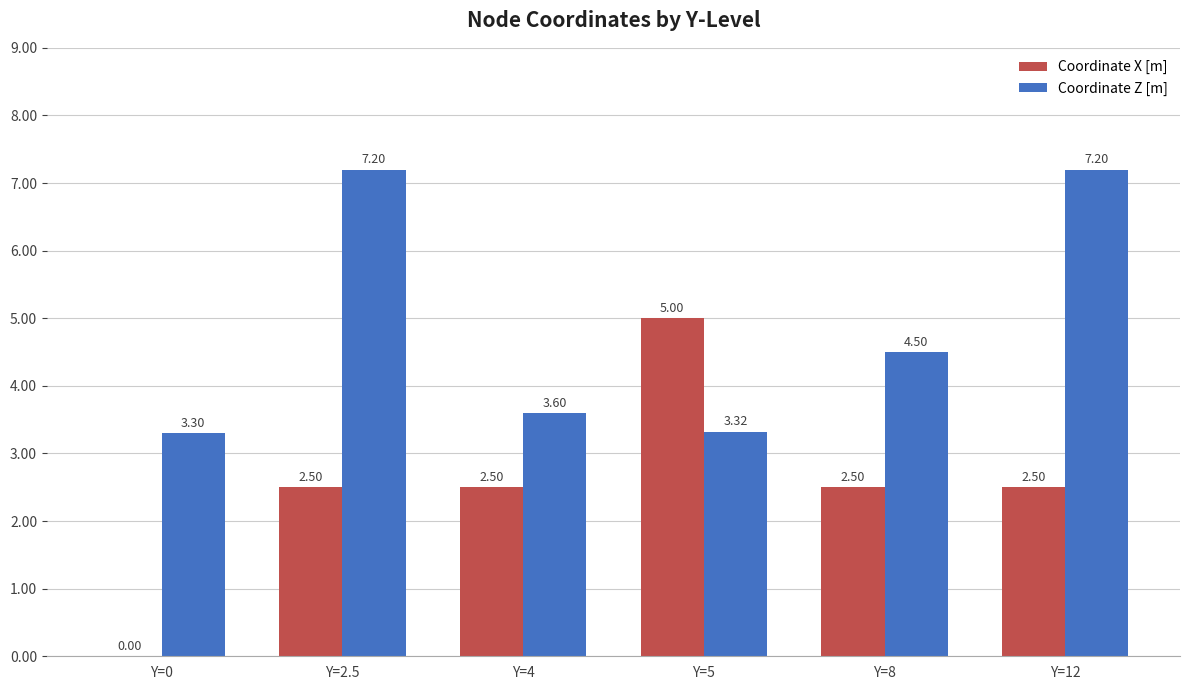

How many groups of bars are there?

6